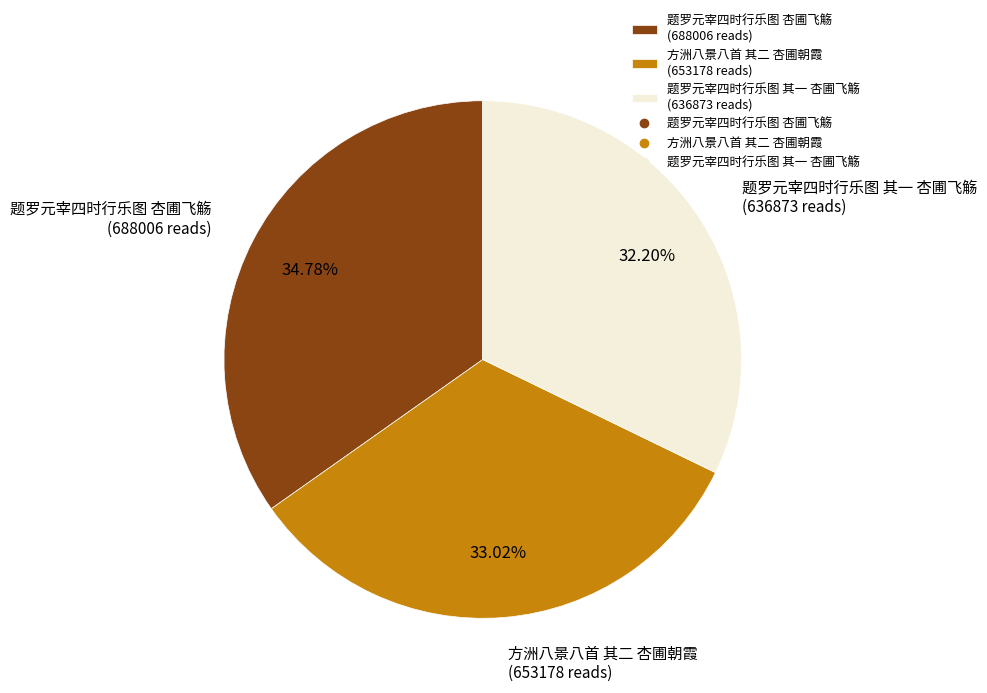

Approximately how many times larger is the value at 方洲八景八首 其二 杏圃朝霞 compared to 题罗元宰四时行乐图 其一 杏圃飞觞?

1.0